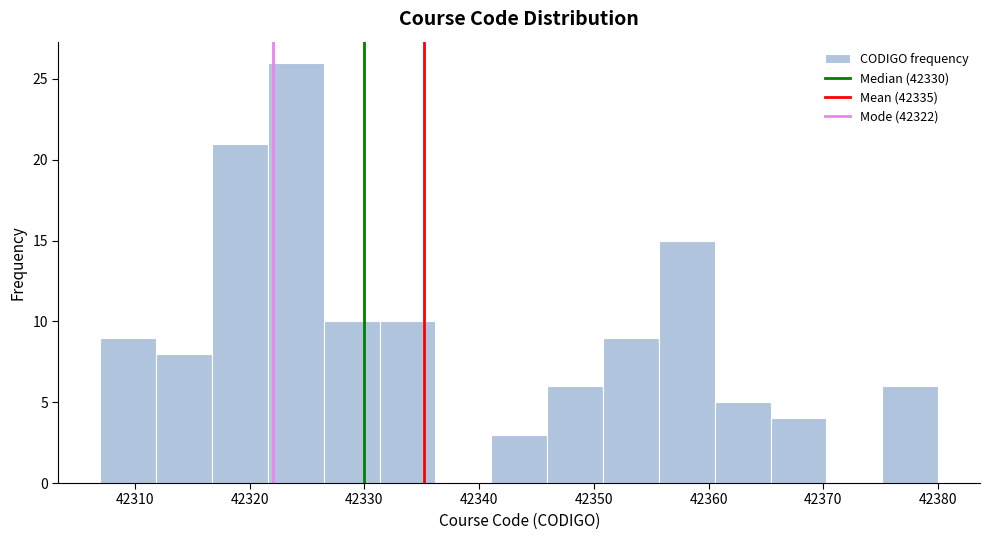

What is the height of the bar covering 42312 to 42317 on the x-axis? Neither the bar edges nor the heights are printed on the chart, so give them approximately, as read against the axes.

8